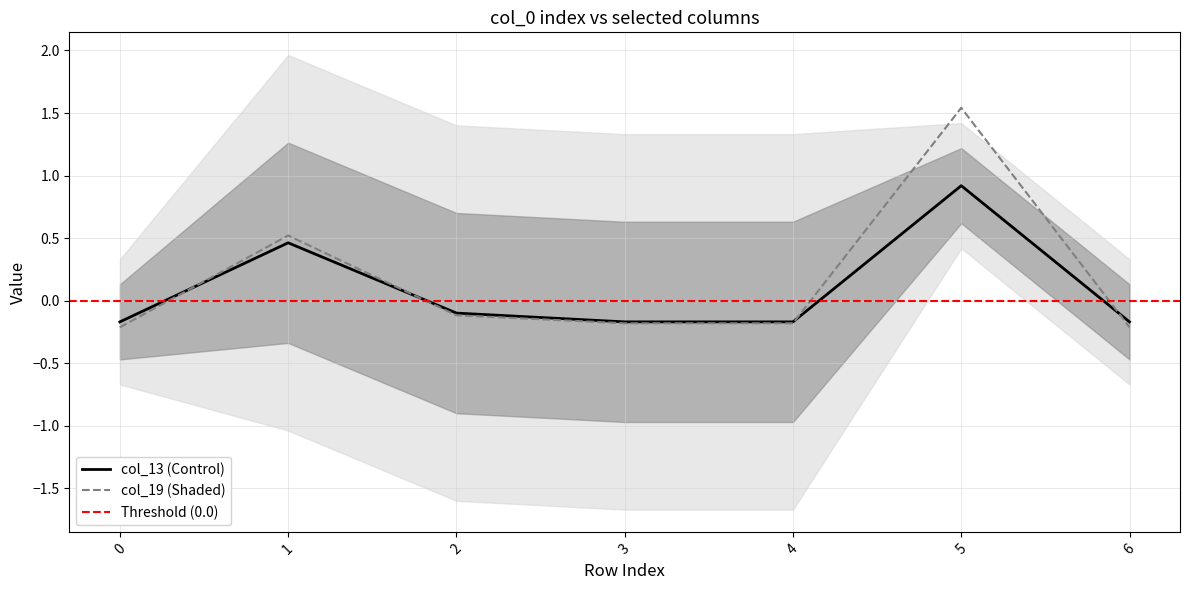

True or false: col_13 (Control) has a value of 0.6 at 5.

False